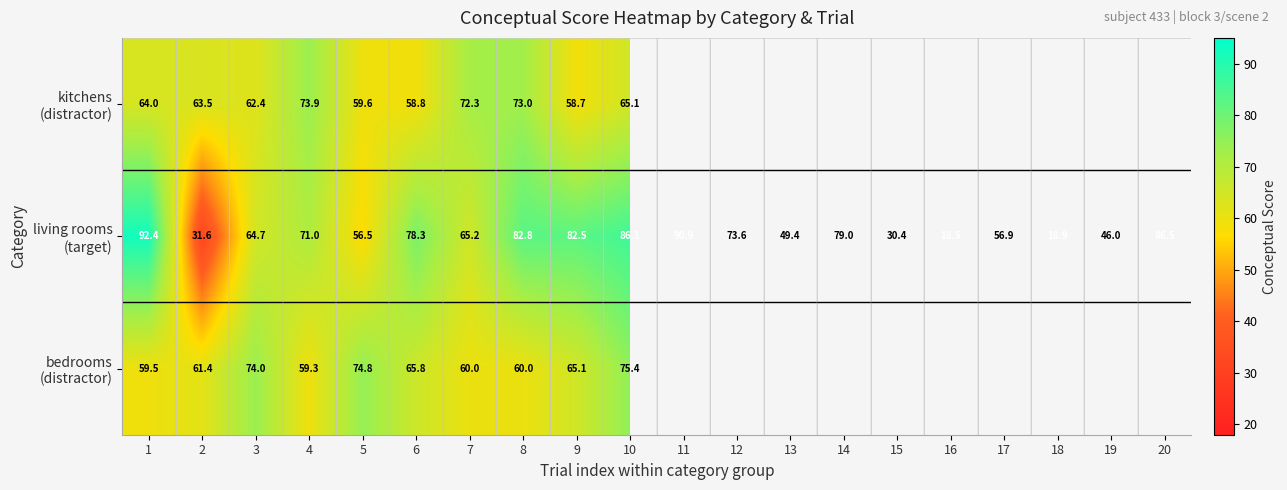

Is the value of kitchens (distractor) at 19 greater than the value of living rooms (target) at 14?

No